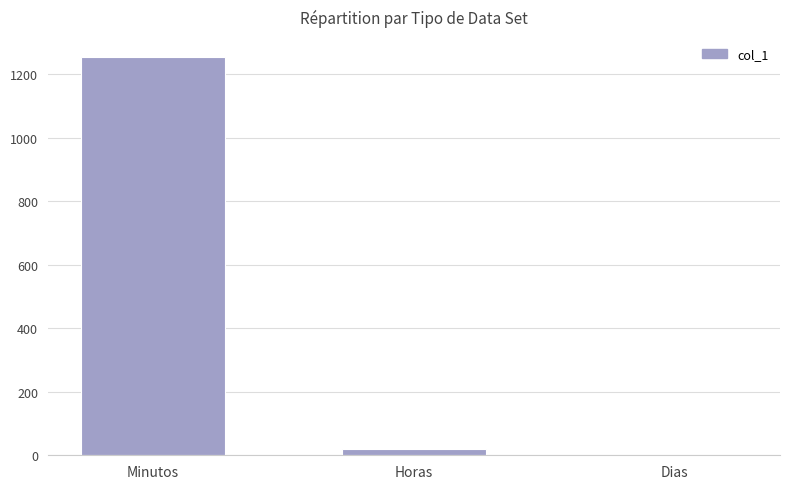

Is it true that the value at Minutos is 838.4?

False